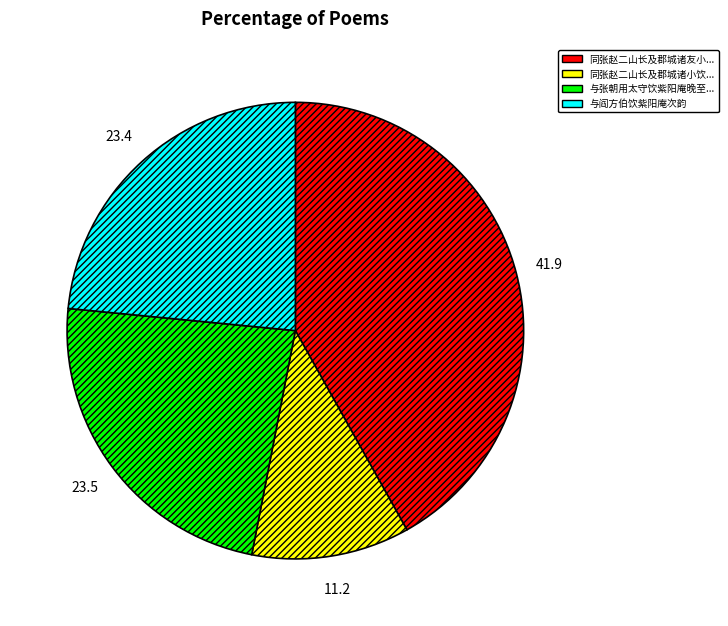

Does any single category account for the majority?

No